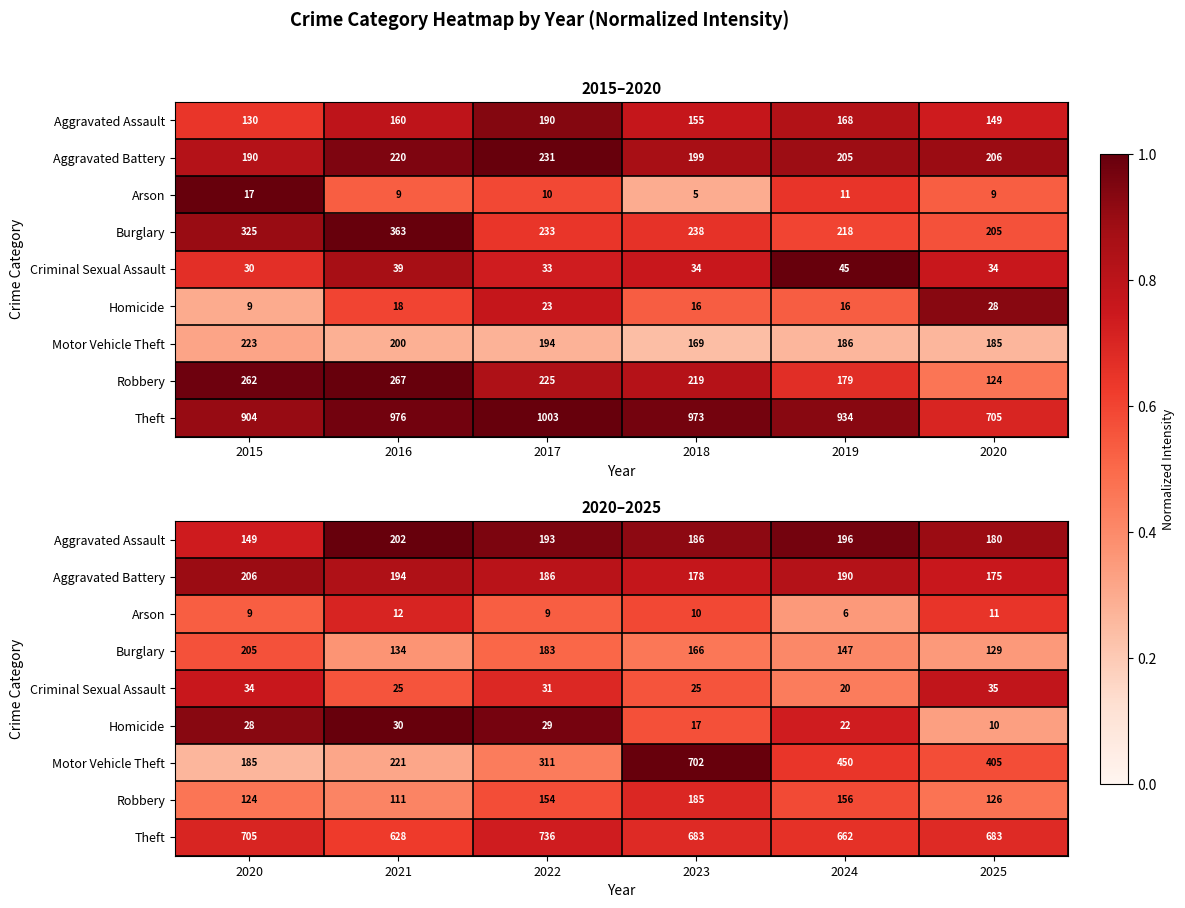

How many distinct data groups are displayed?

9